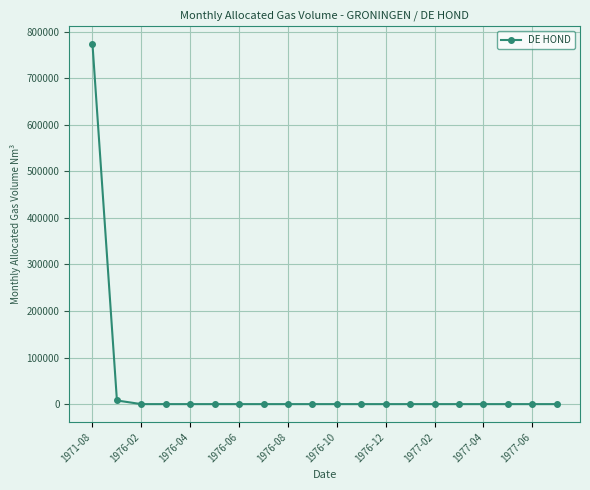

What is the average value?

39030